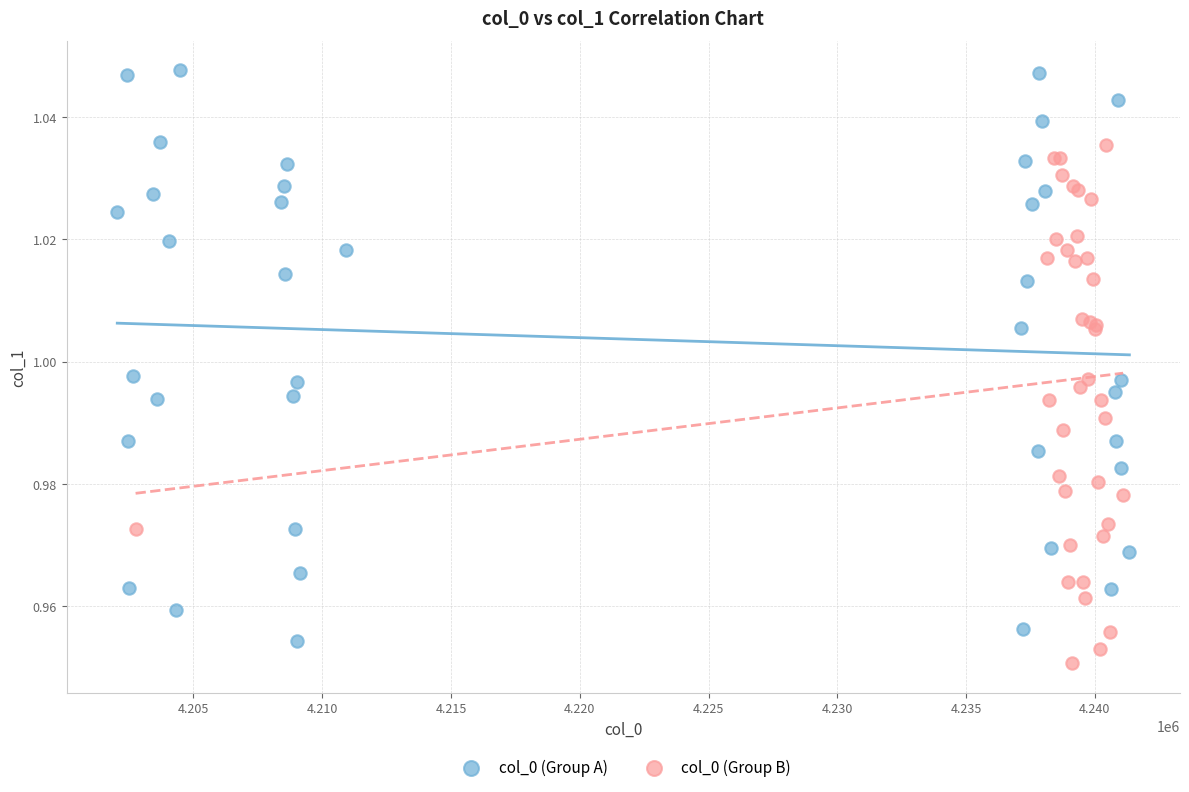

Which series has the widest spread of Y values?

col_0 (Group A)